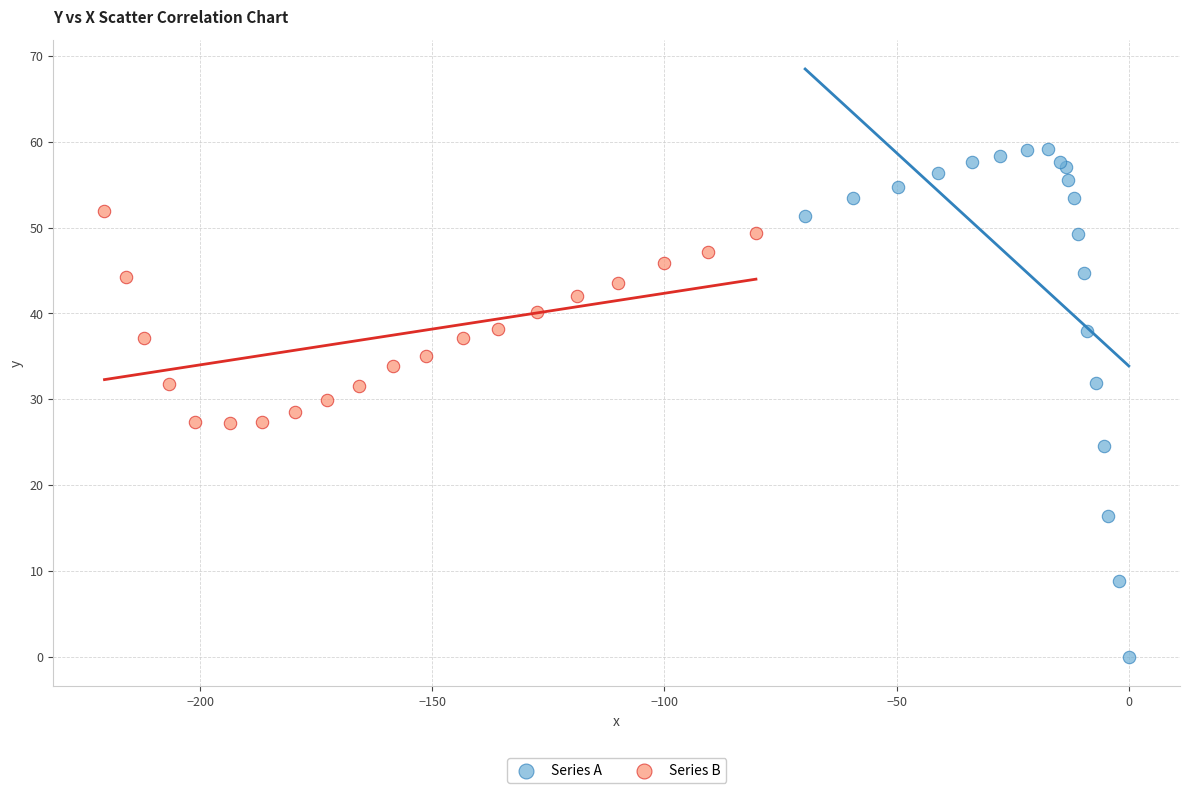

Which series contains the highest Y value?

Series A